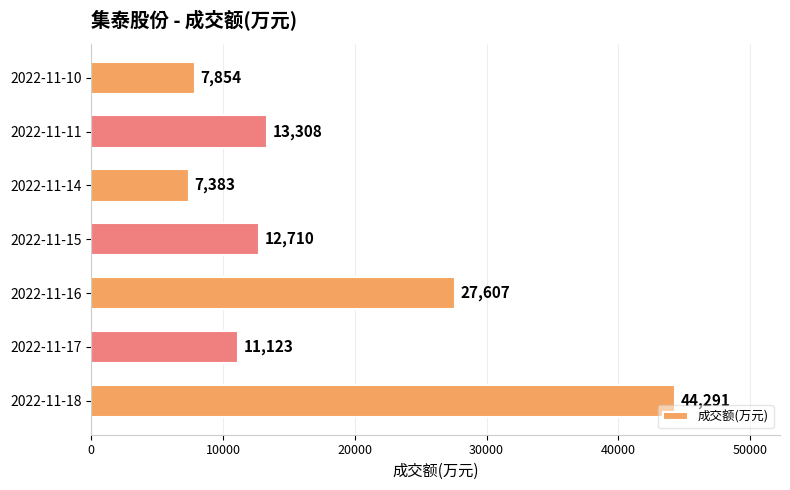

Which label corresponds to the smallest value in the chart?

2022-11-14